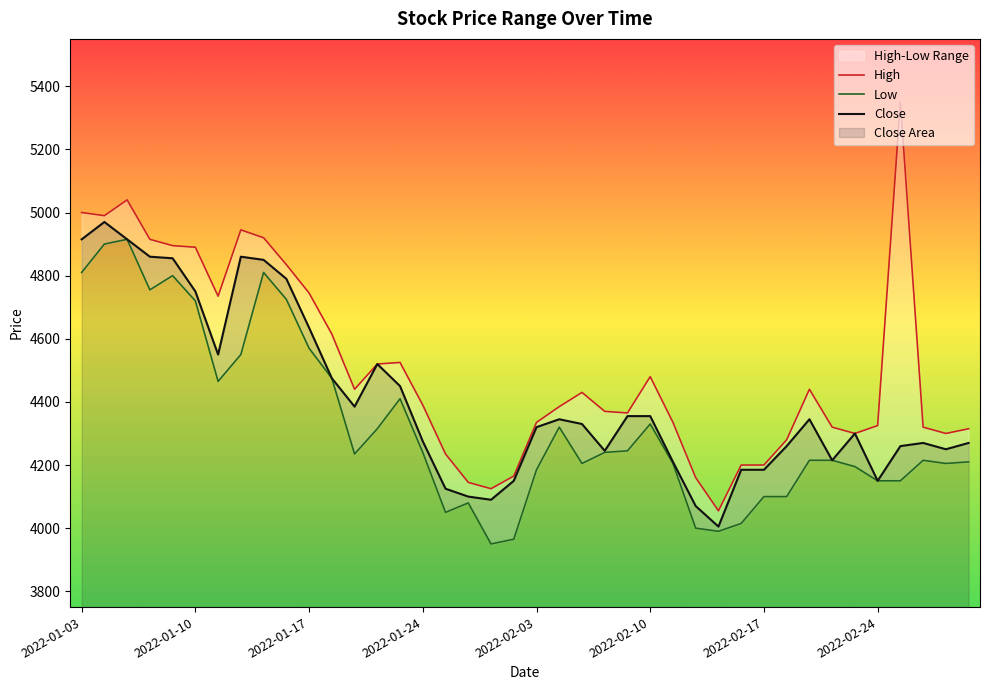

What is the maximum value for Close?

4970